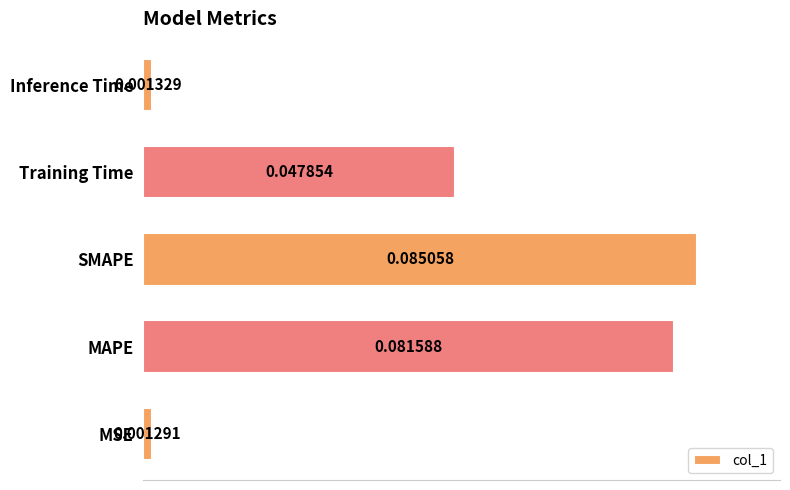

Between MAPE and Training Time, which is larger?

MAPE